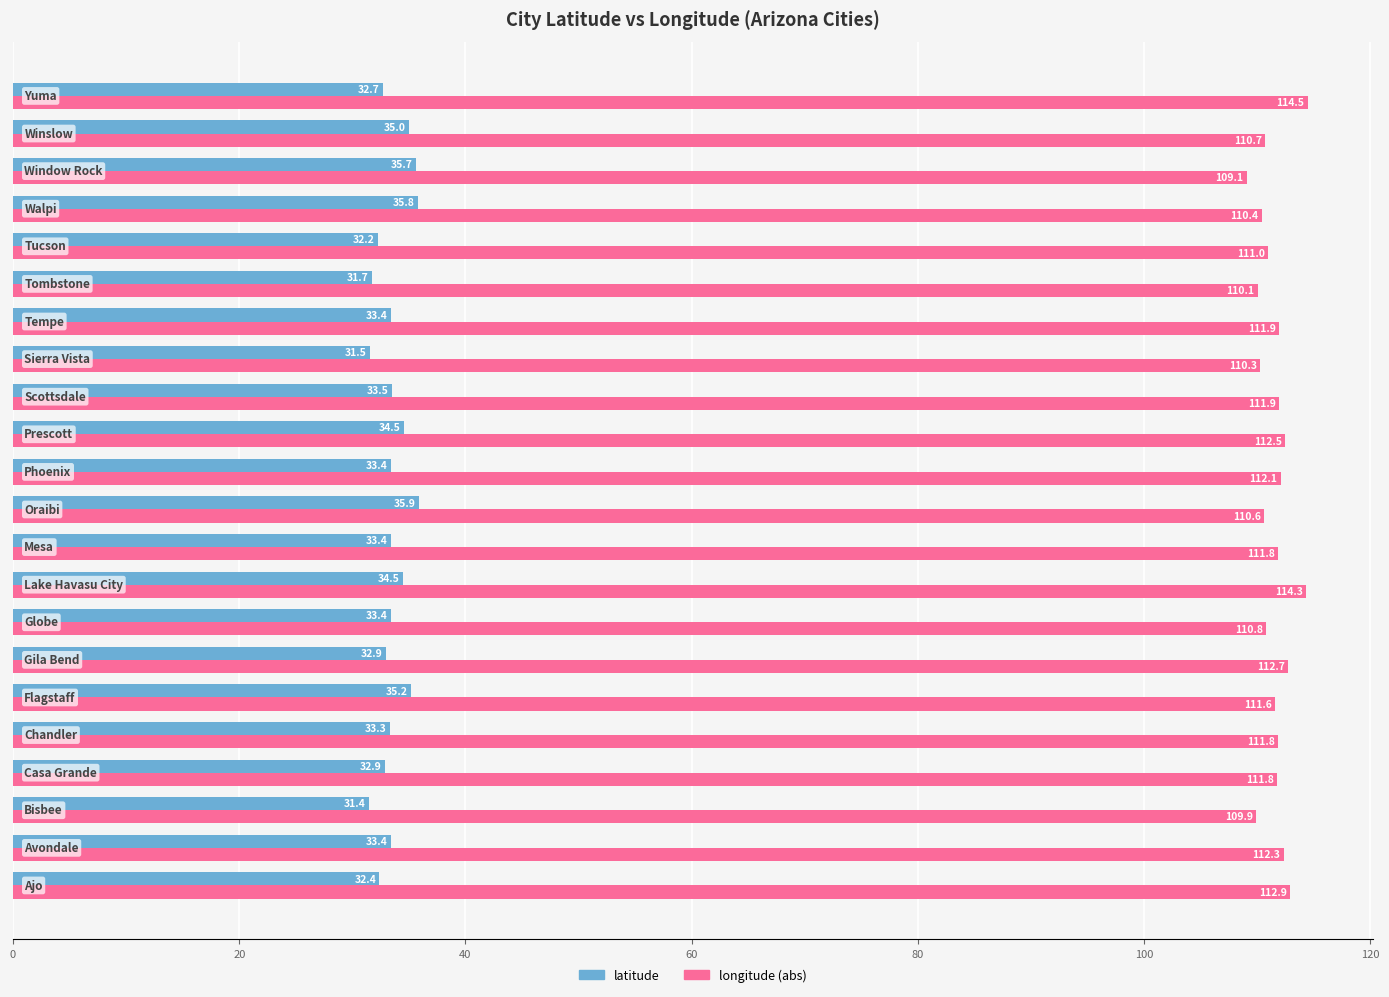

List the series in order of their overall mean, lowest first.

latitude, longitude (abs)